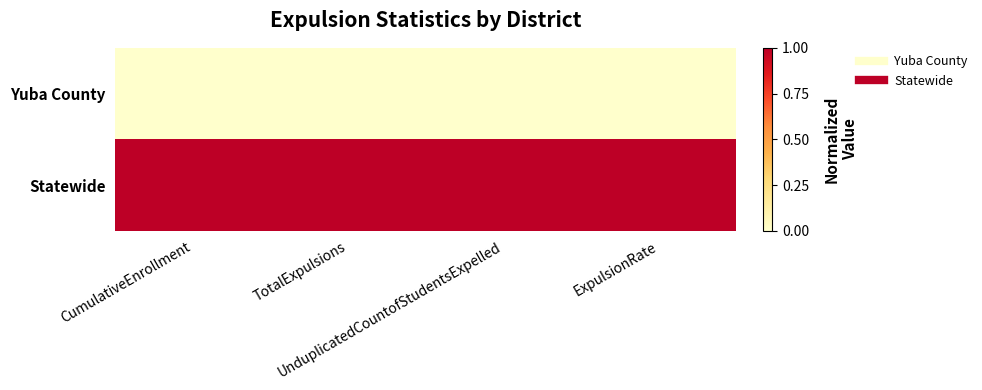

At how many categories does at least one series exceed 0?

4